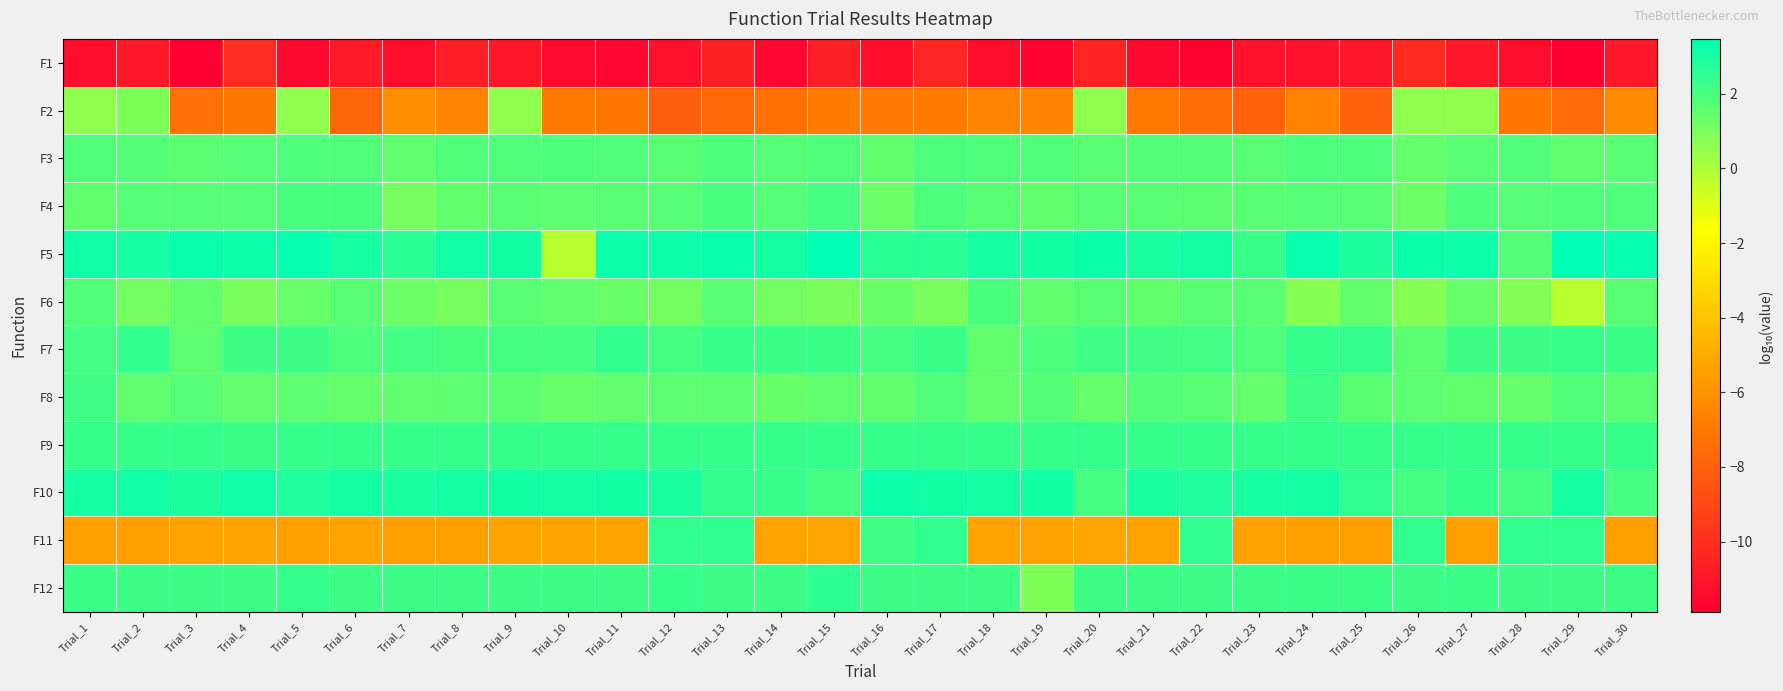

What is the difference between the highest and lowest values at Trial_16?

14.4